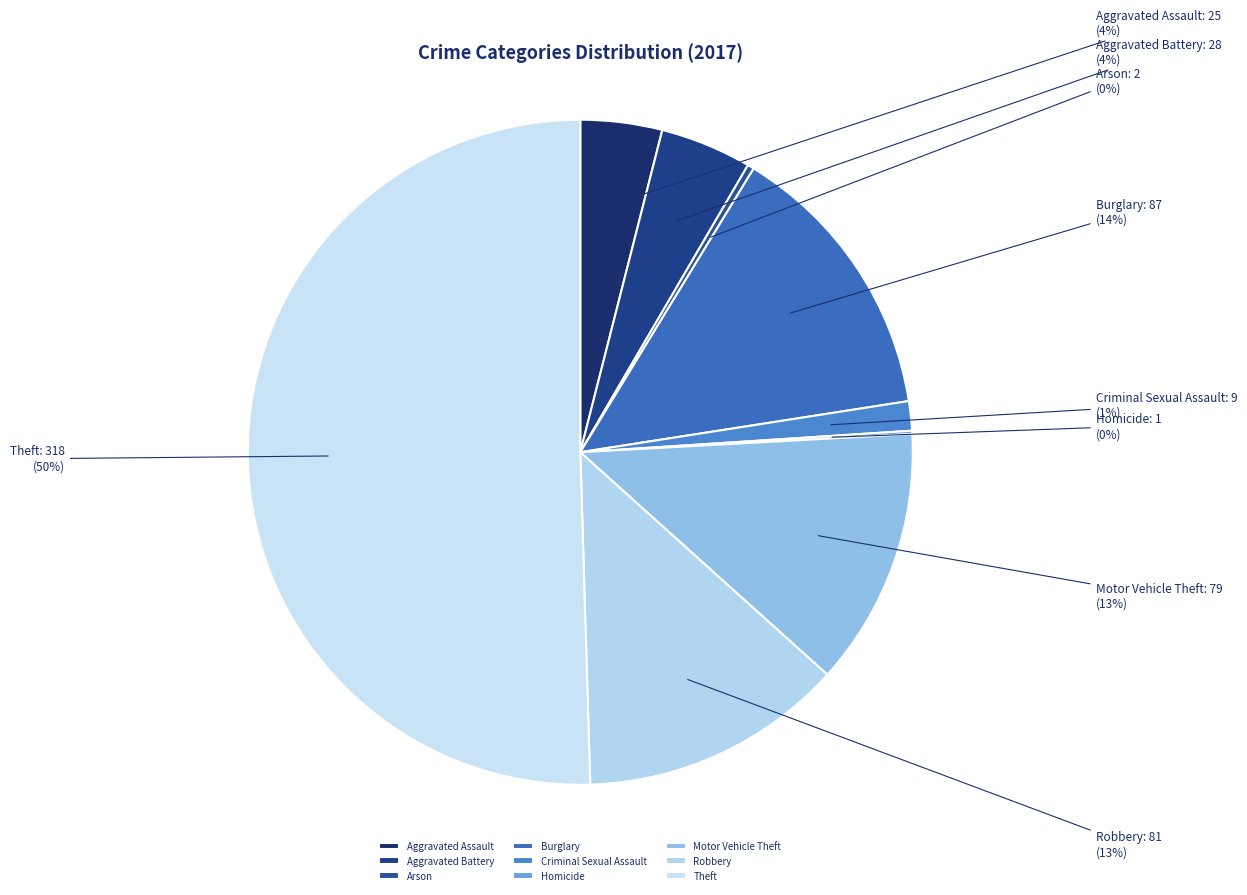

Combined, do Aggravated Assault and Criminal Sexual Assault account for over 50%?

No